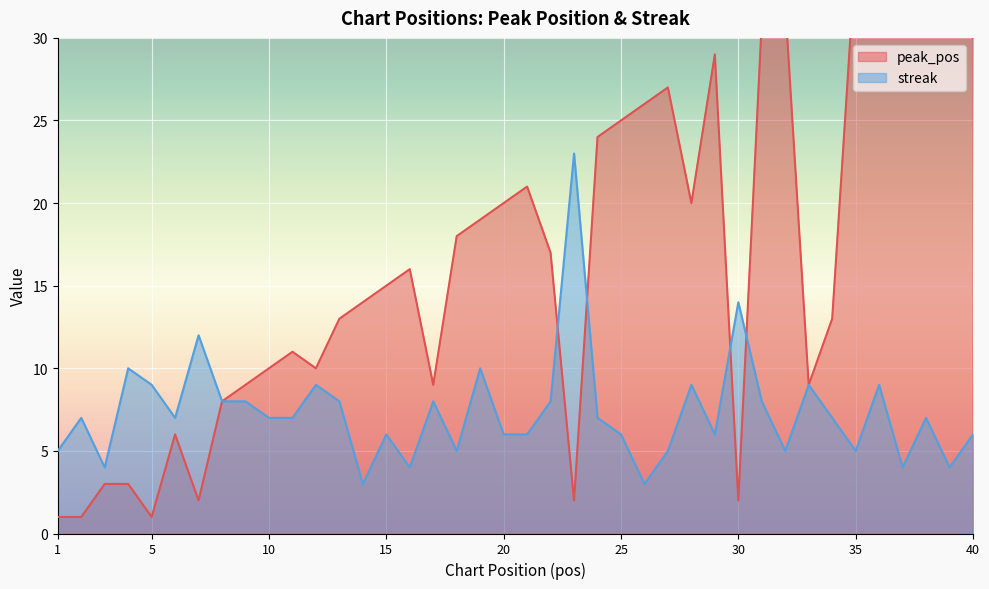

Rank the series at 10 from lowest to highest value.

streak, peak_pos